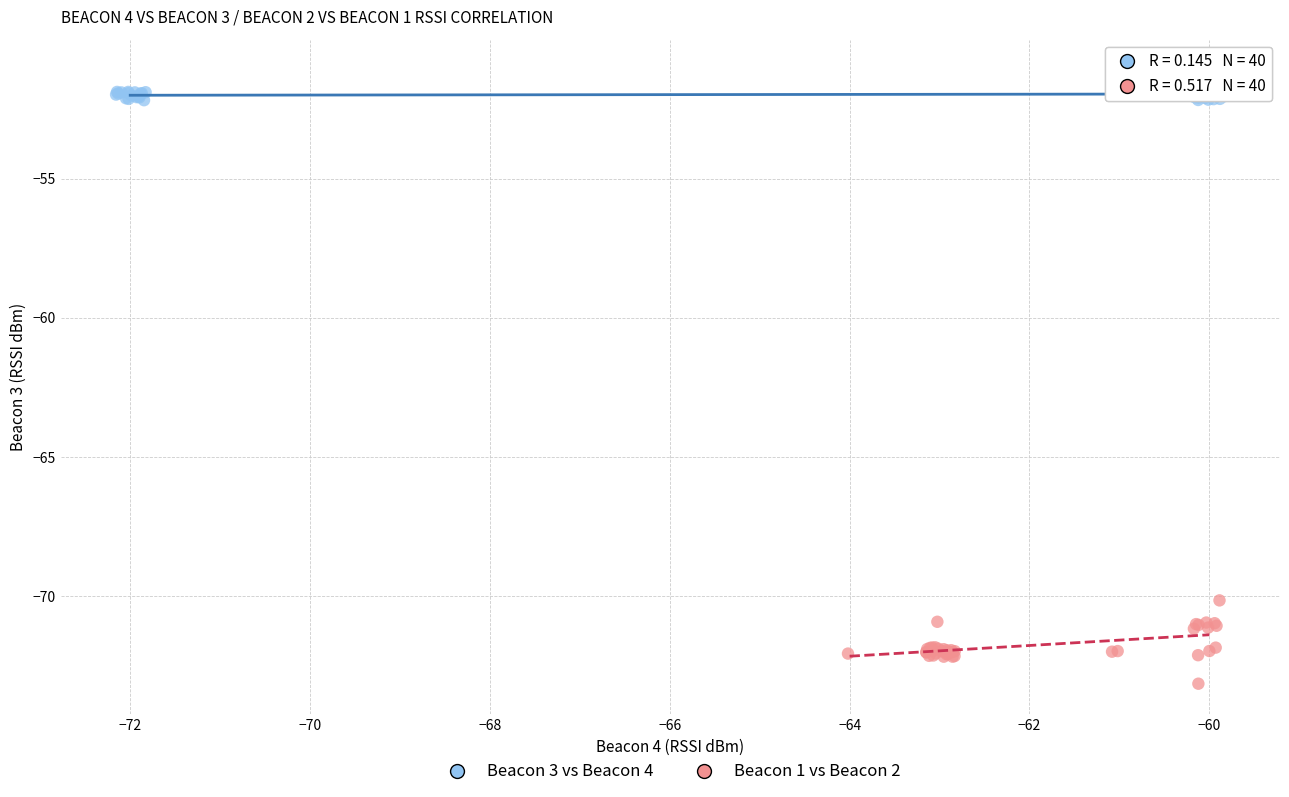

Which series contains the highest Y value?

Beacon 3 vs Beacon 4